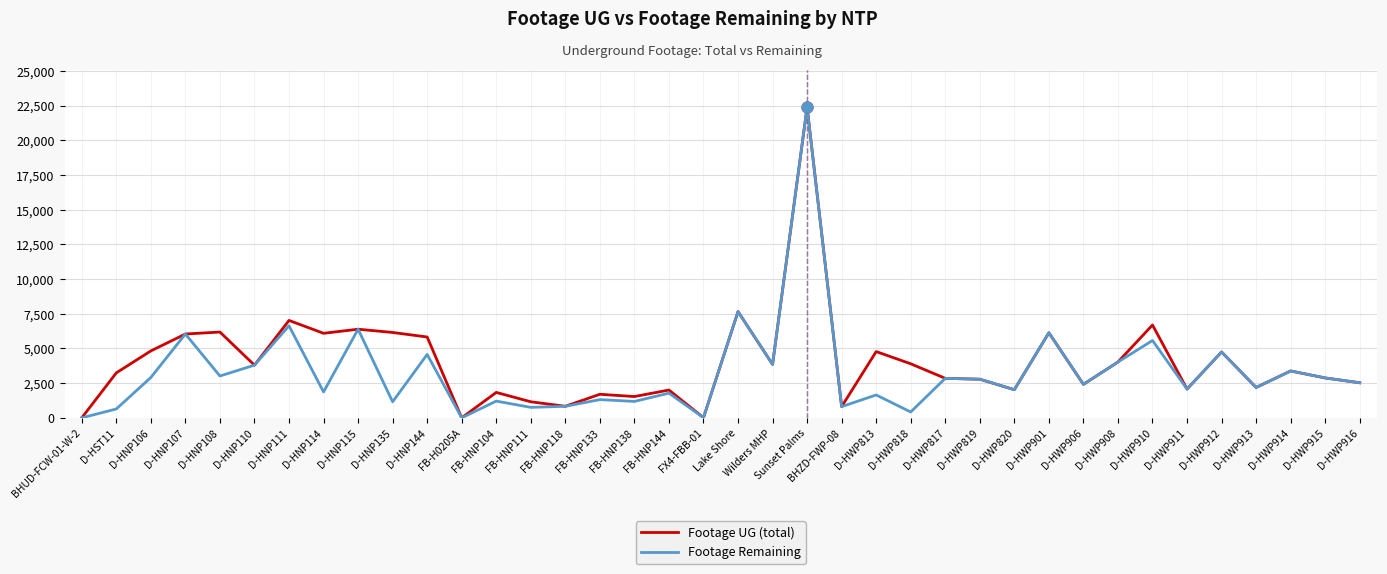

What are all the series names shown in the legend?

Footage UG (total), Footage Remaining